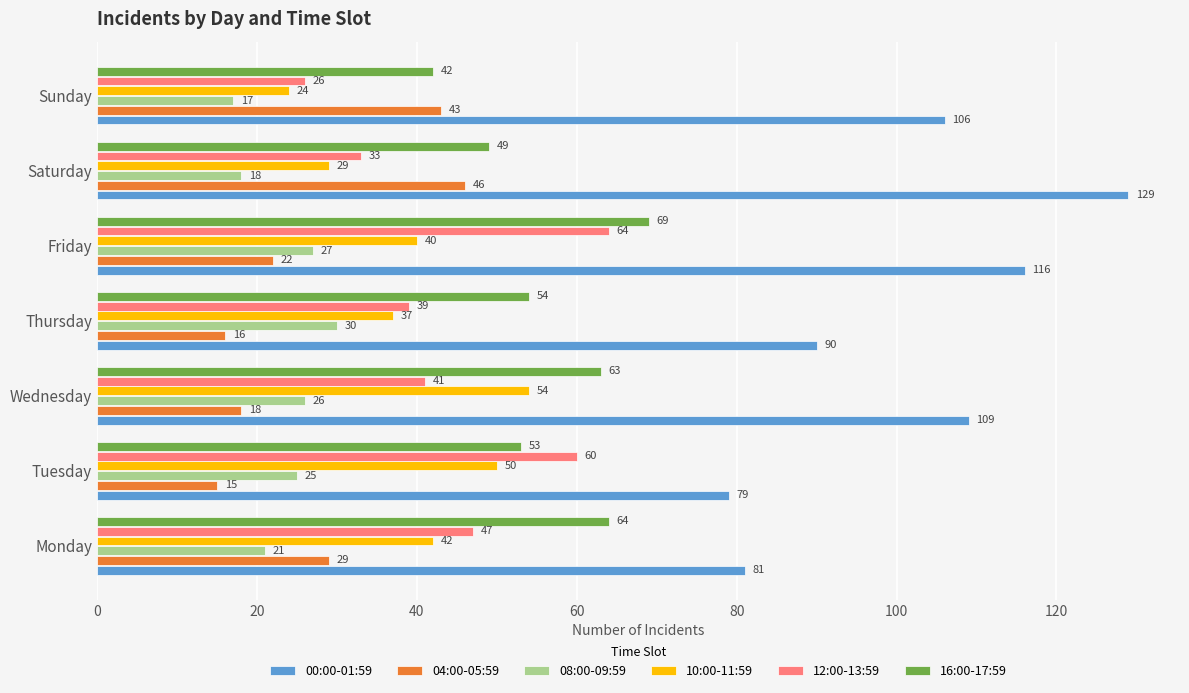

Where is 10:00-11:59 nearest to the value 39?

Friday